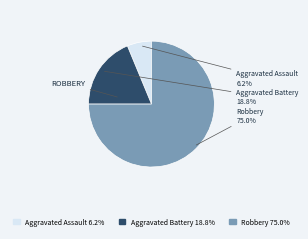

Which category accounts for the majority?

Robbery